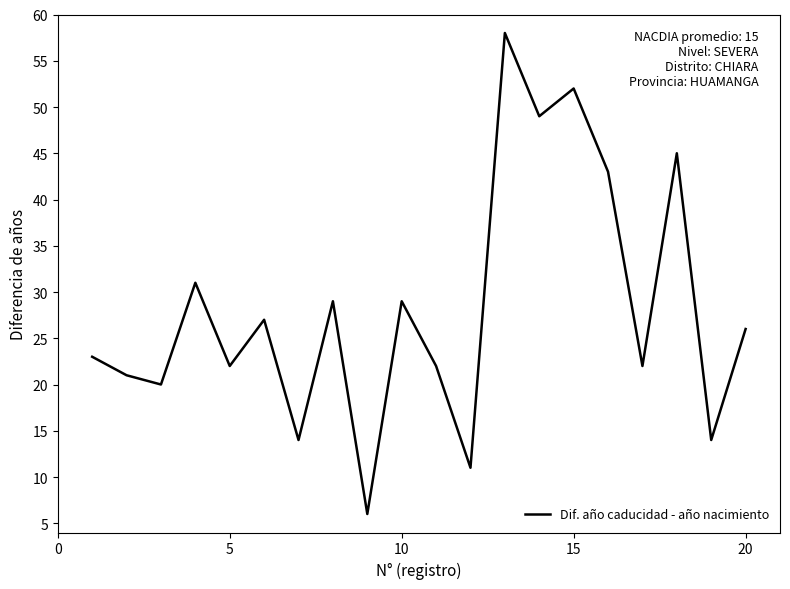

What is the difference between the maximum and minimum values?

52